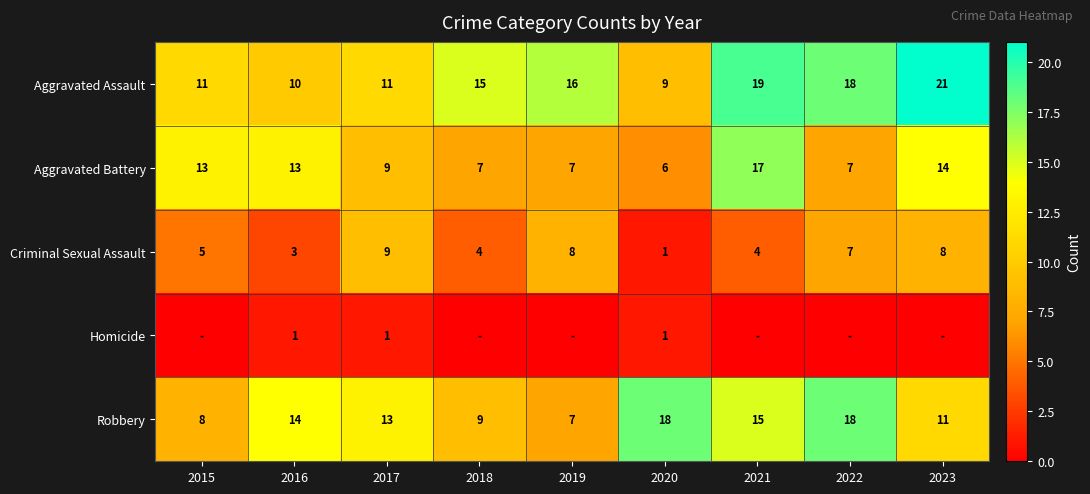

What is the sum of all Criminal Sexual Assault values?

49